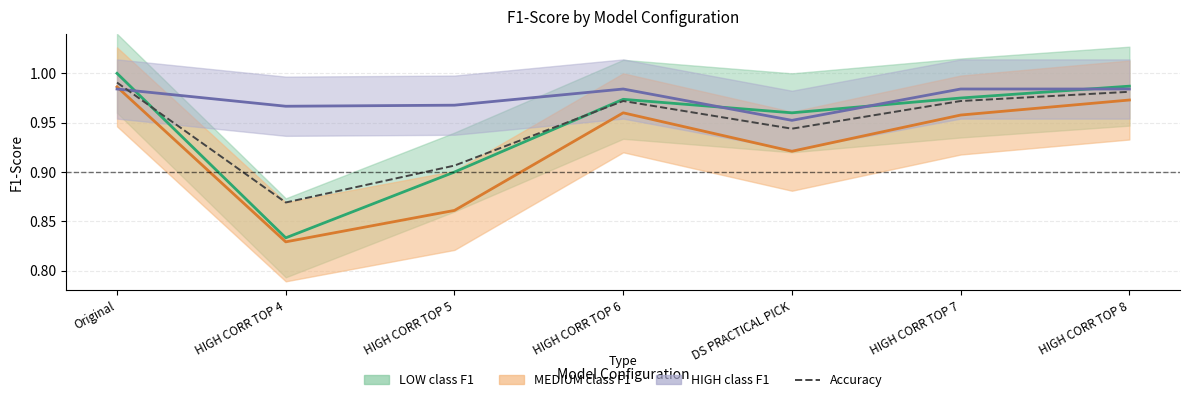

At which category does the data reach its first local peak?

HIGH CORR TOP 6